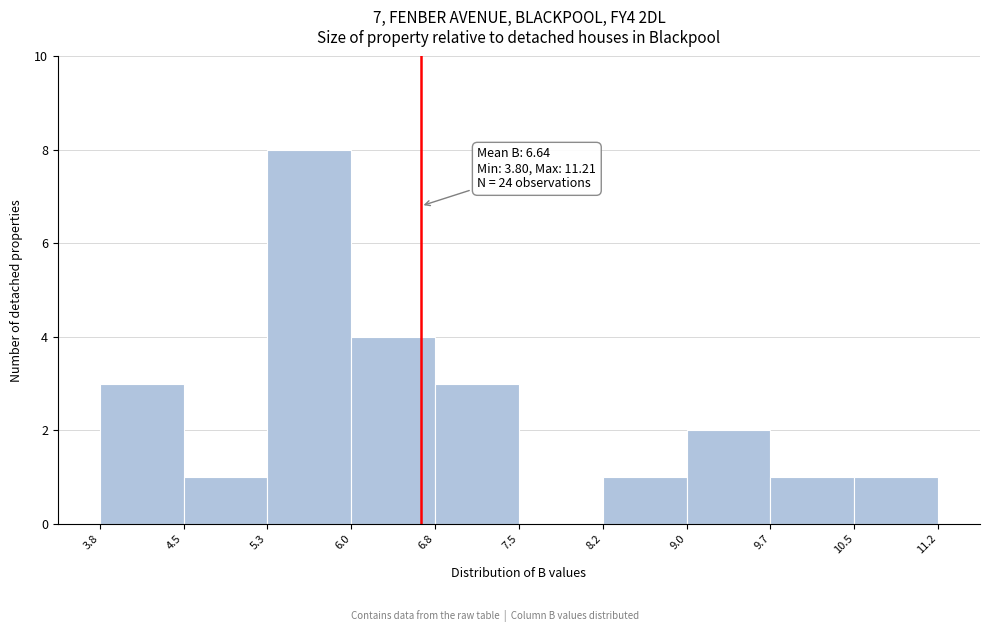

Over which range of the x-axis is the bar tallest?

5.3 to 6.0